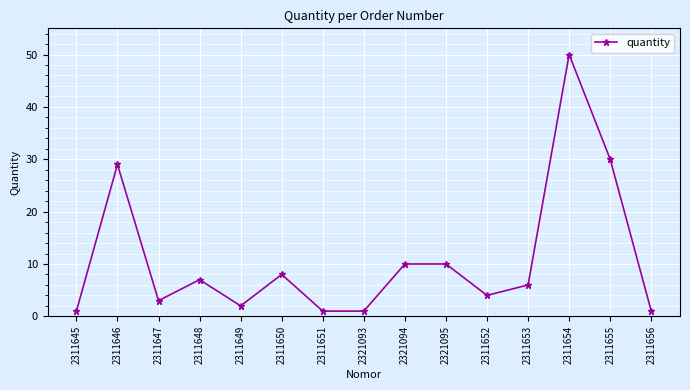

At which label is the value closest to 25?

2311646